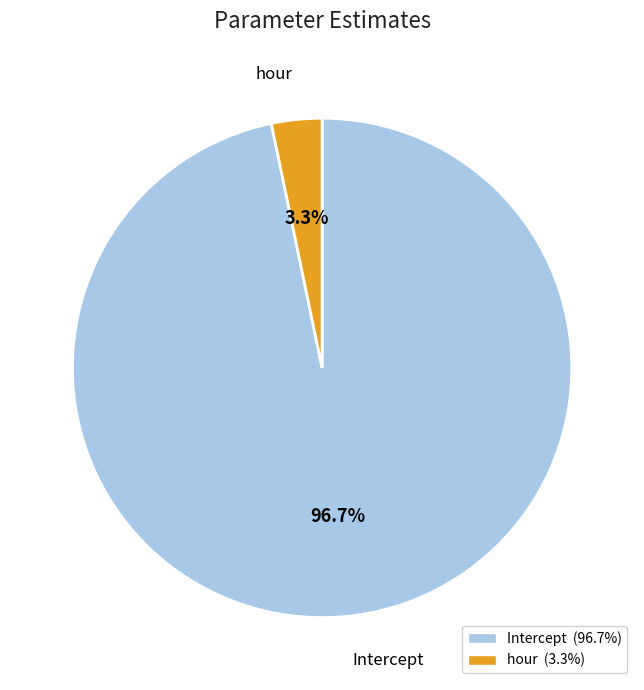

To the nearest percent, what portion does hour represent?

3%